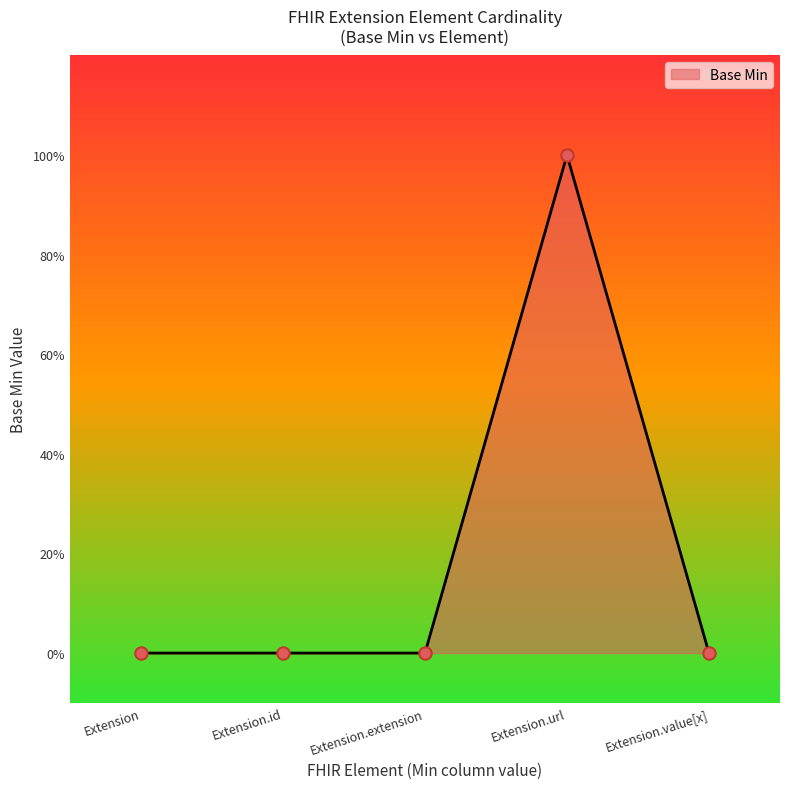

Which has a higher value, Extension.extension or Extension.value[x]?

Extension.extension